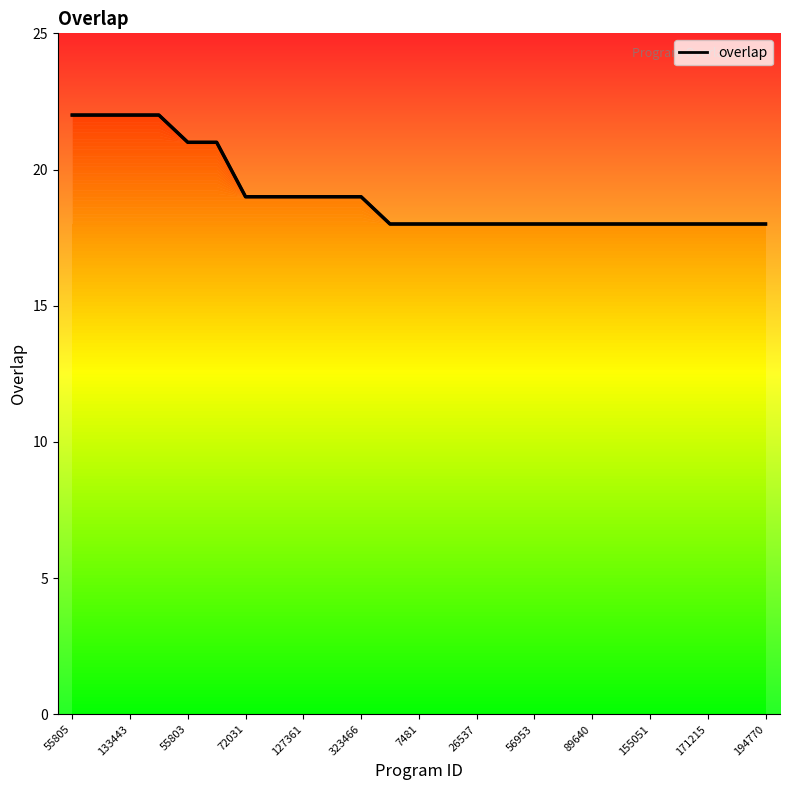

What is the value of the 9th point from the left?

19